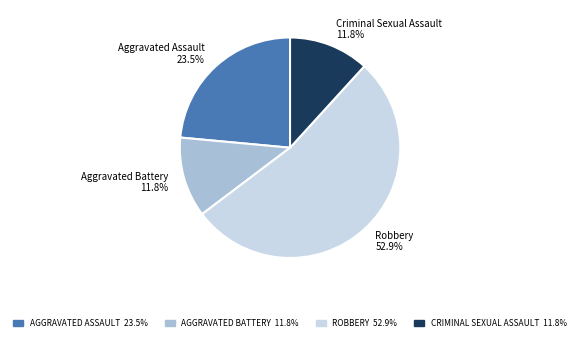

Which slice is the largest?

Robbery